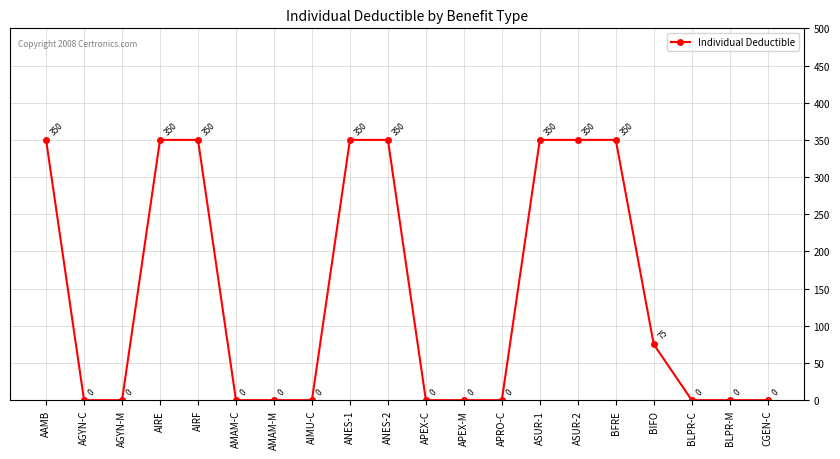

What is the maximum value shown in the chart?

350